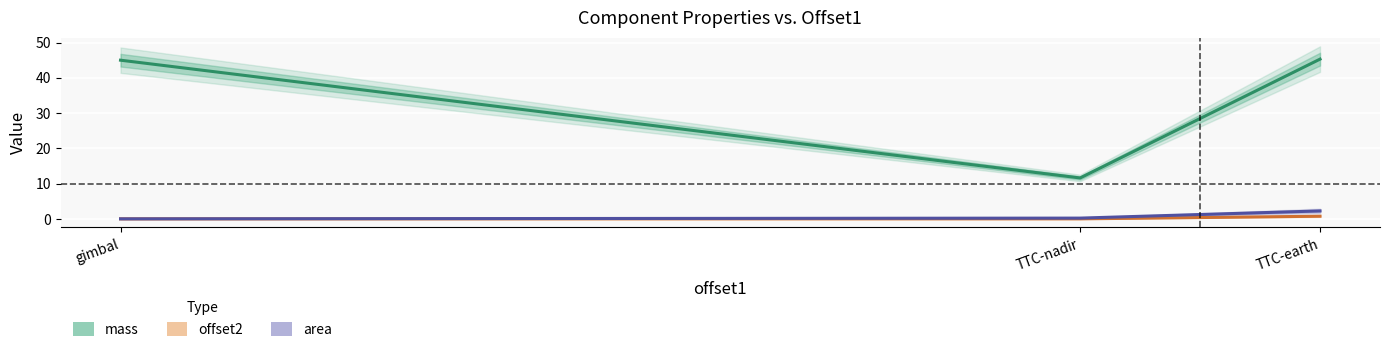

Reading left to right, extract all data points from this chart.

mass: gimbal=45.0	TTC-nadir=11.6	TTC-earth=45.3
offset2: gimbal=0.0	TTC-nadir=0.0	TTC-earth=0.8
area: gimbal=0.0	TTC-nadir=0.2	TTC-earth=2.2